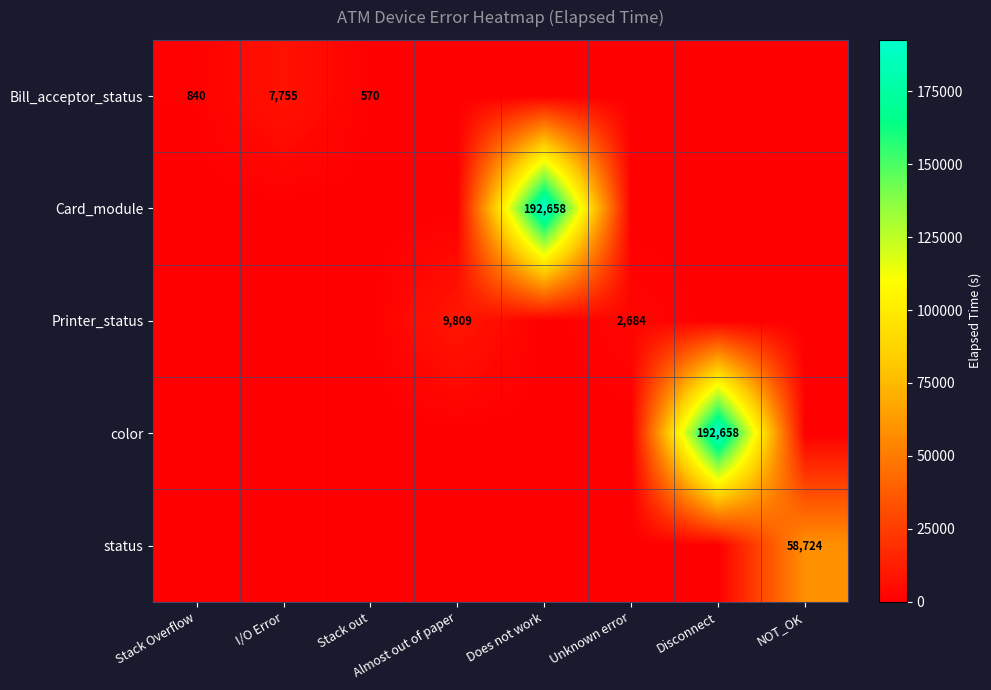

Is it true that status equals 58724 at NOT_OK?

True